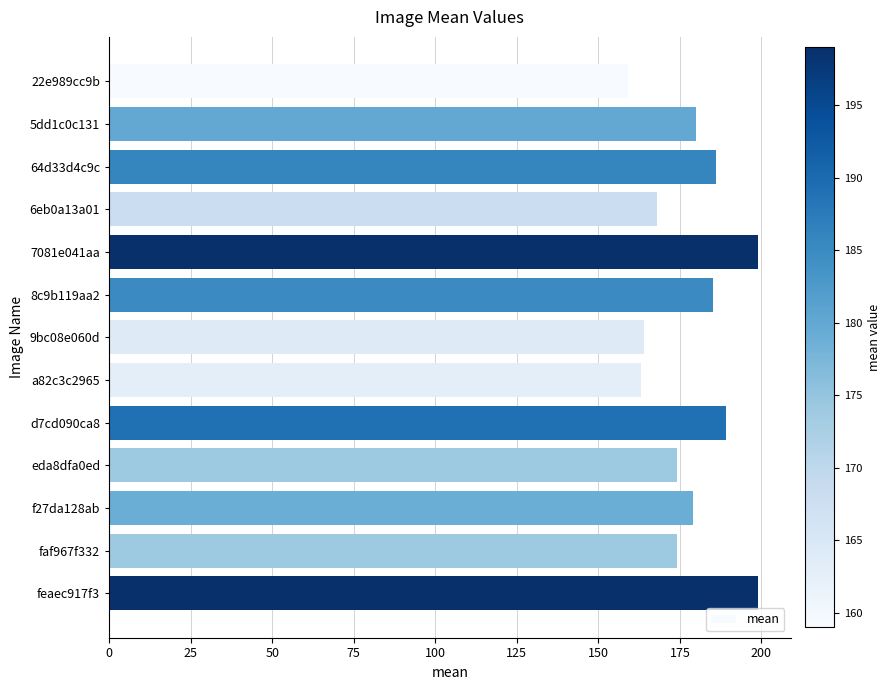

What is the sum of all values?

2319